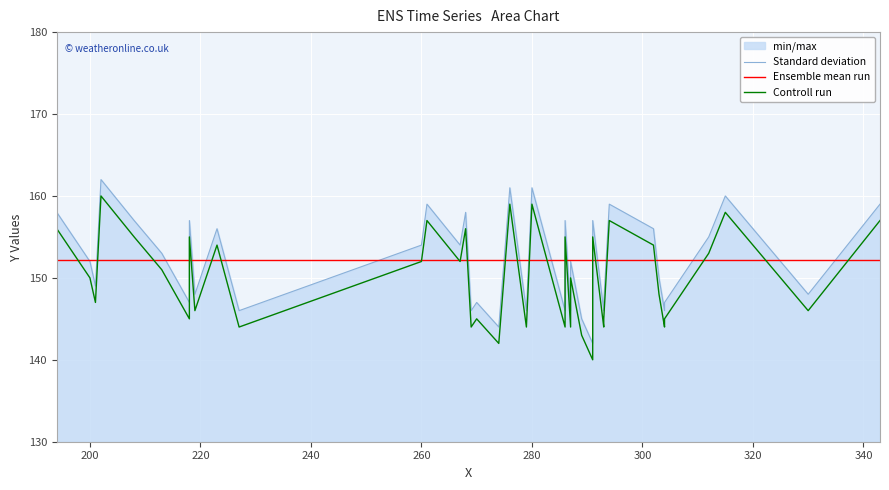

True or false: Standard deviation has a value of 93.5 at 34.

False